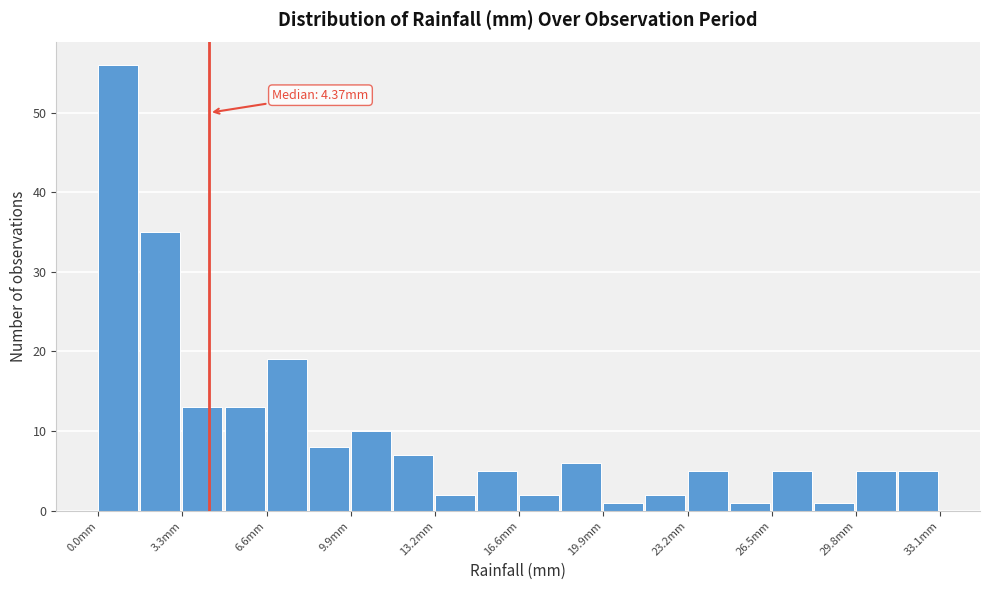

Around what value on the x-axis is the tallest bar? Give the approximate position of its centre, as read against the axis.

1.0